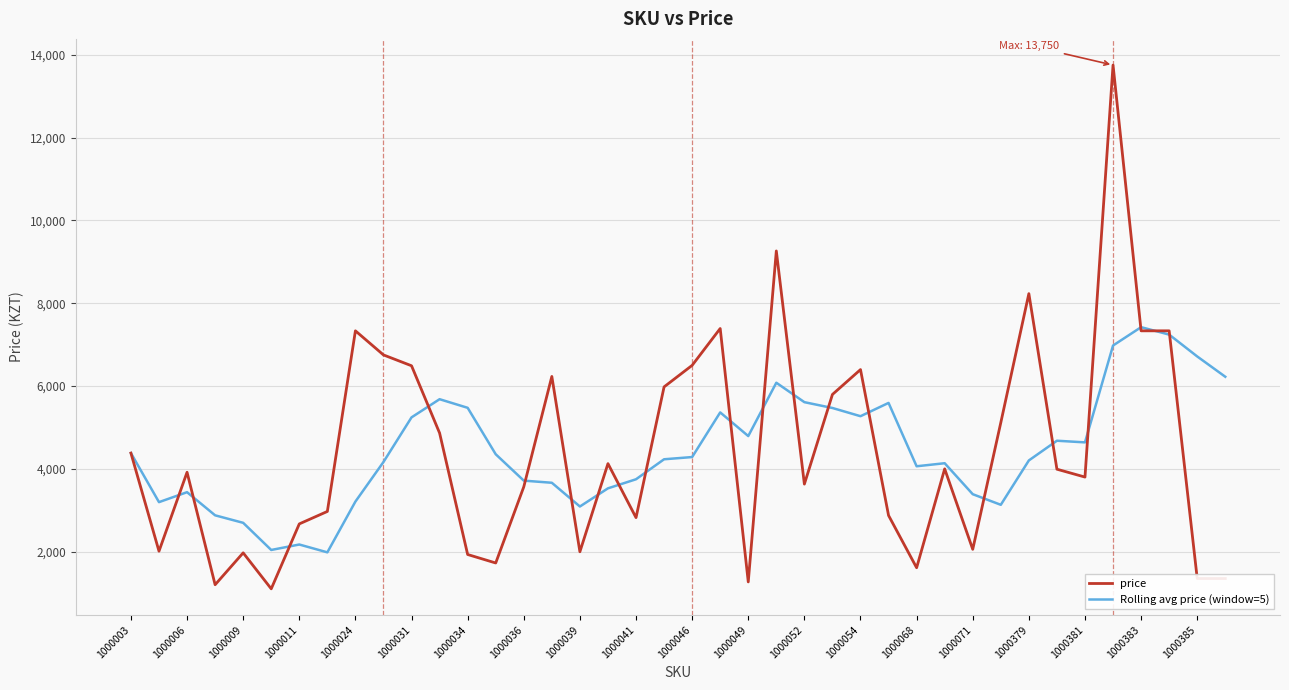

List the series in order of their peak value, lowest first.

Rolling avg price (window=5), price